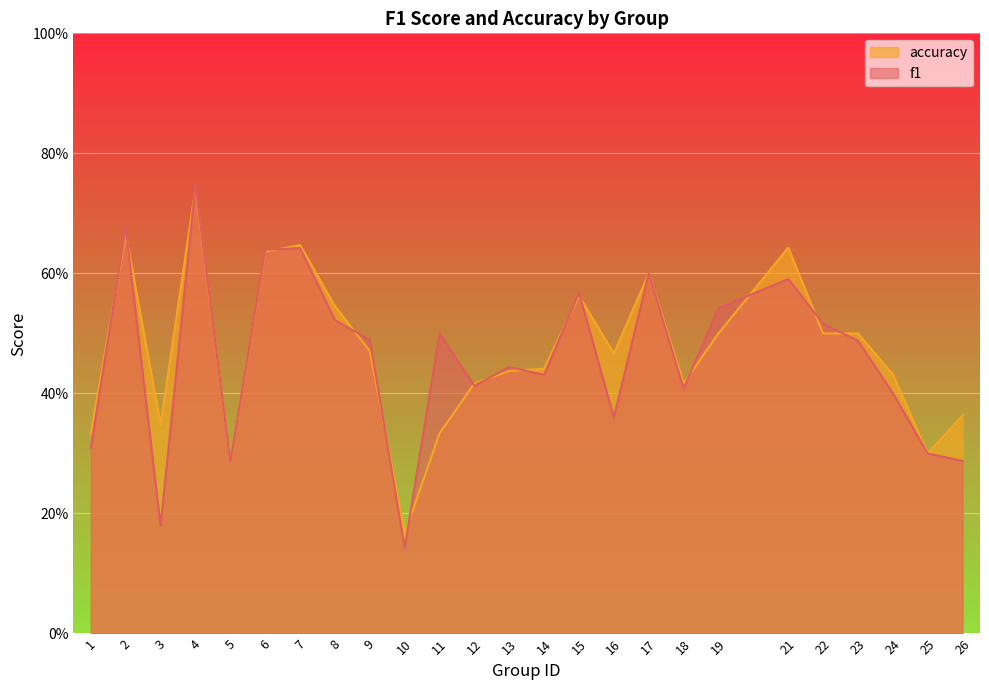

Where is f1 nearest to the value 0?

10